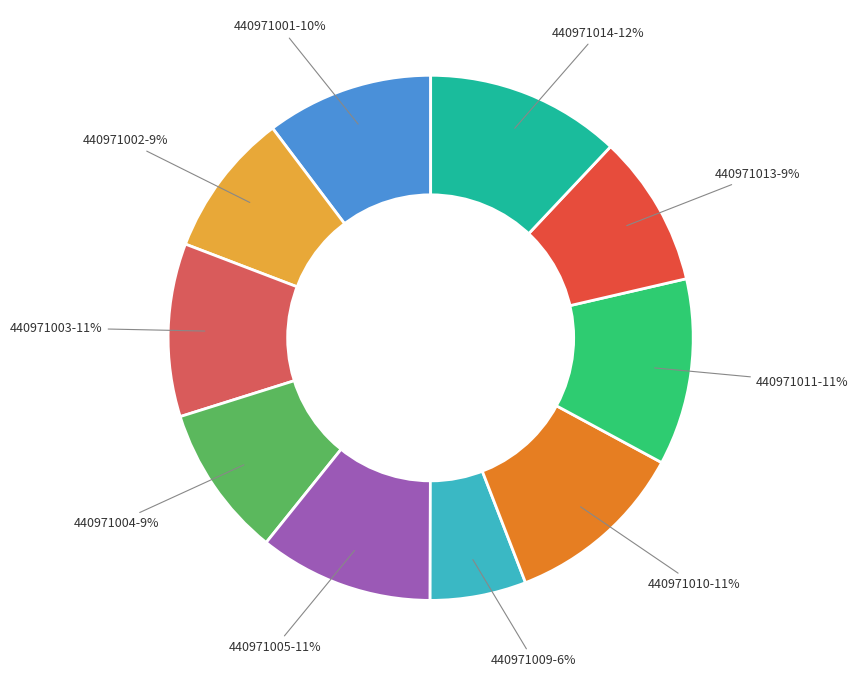

How many segments does this pie chart have?

10